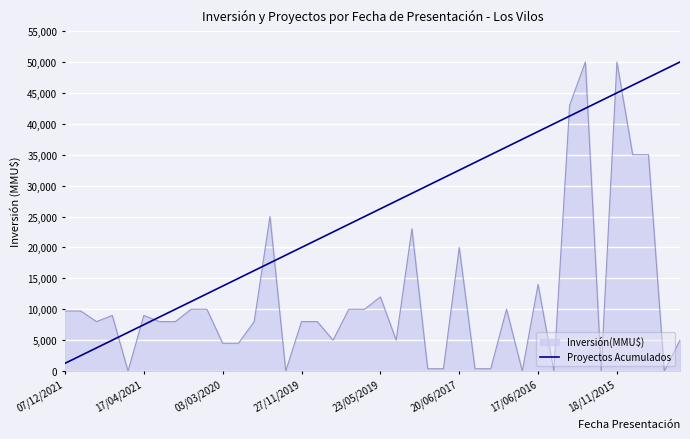

Rank the series by their average value, from highest to lowest.

Proyectos Acumulados, Inversión(MMU$)